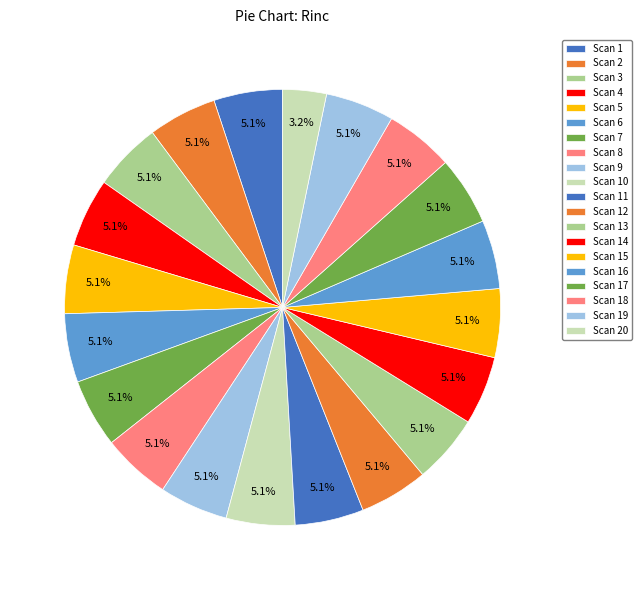

What is the largest slice in the pie chart?

Scan 1